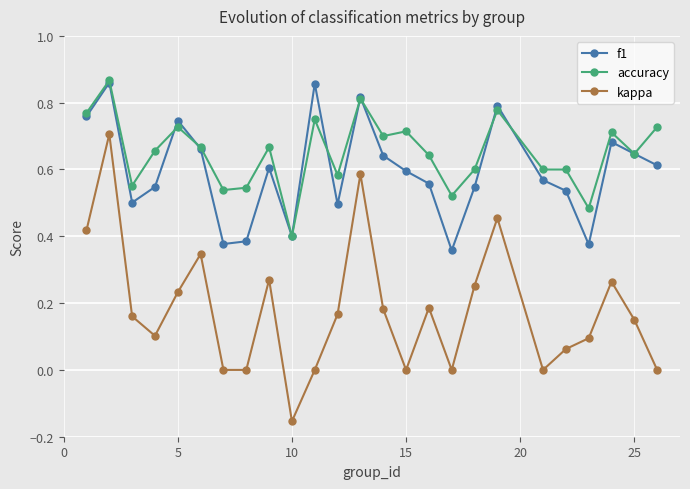

True or false: kappa and accuracy cross at least once.

False